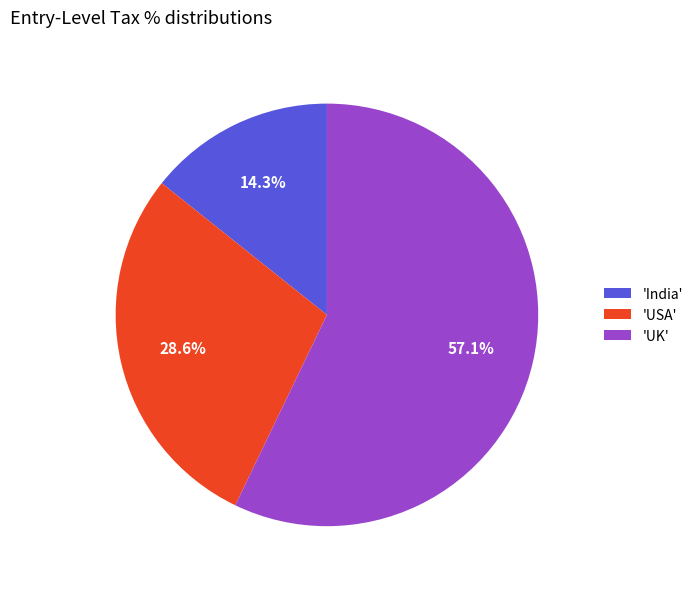

What is the majority slice?

'UK'